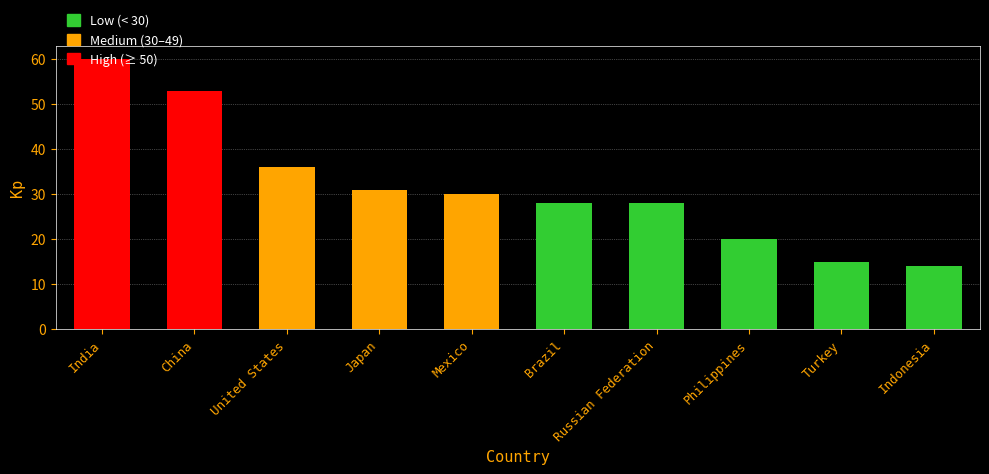

What is the label of the 6th bar from the left?

Brazil